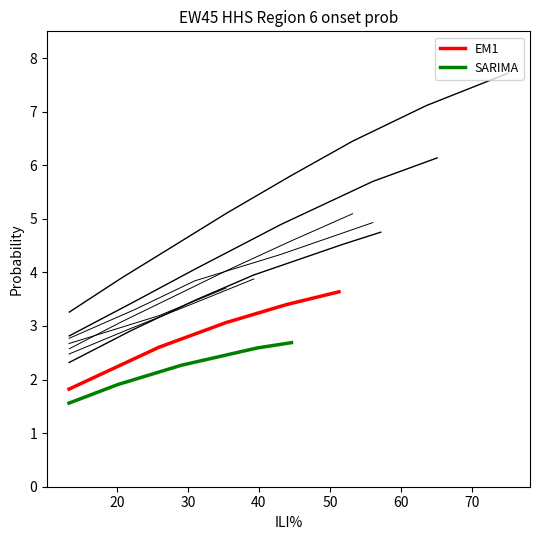

What is the highest value of the SARIMA series?

2.7